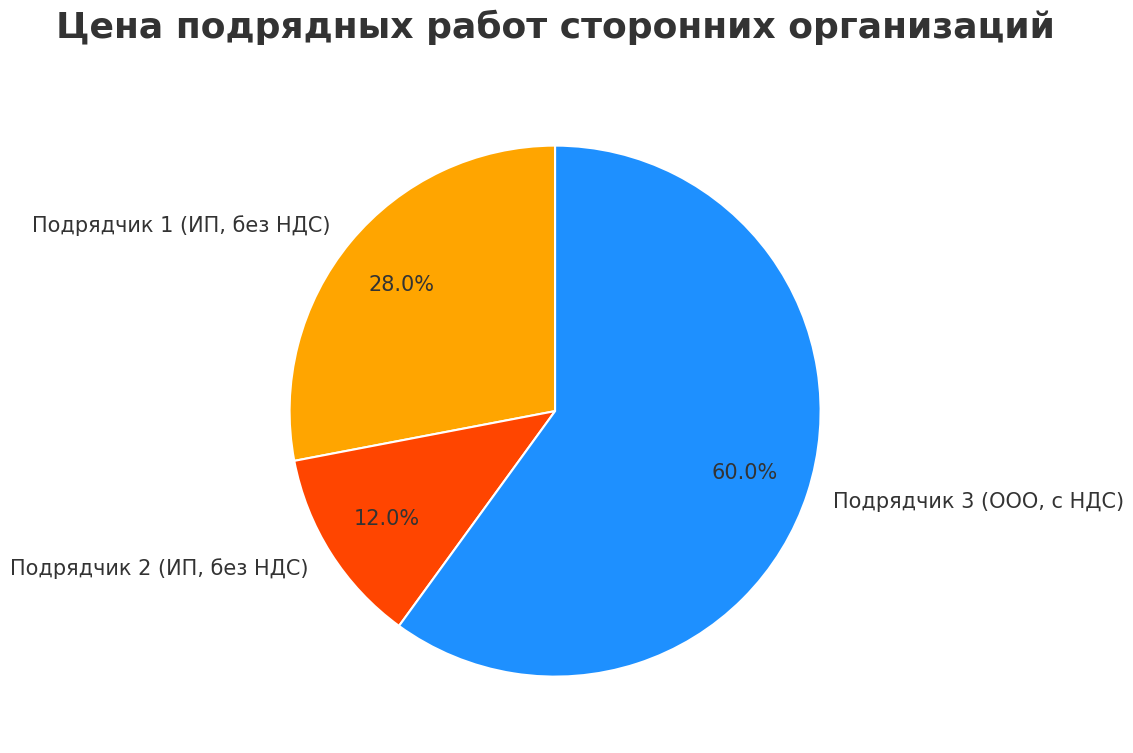

Does any single category account for the majority?

Yes